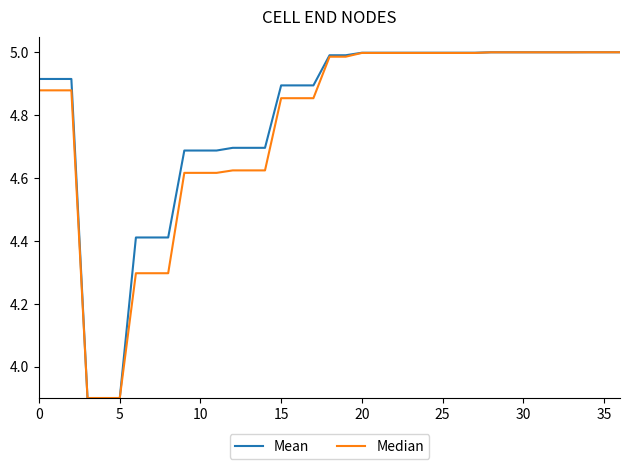

List the series in order of their overall mean, lowest first.

Median, Mean